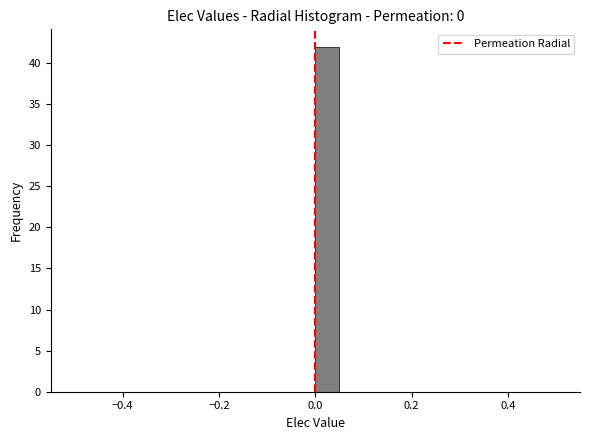

Read against the x-axis, roughly where is the centre of the tallest bar?

0.02